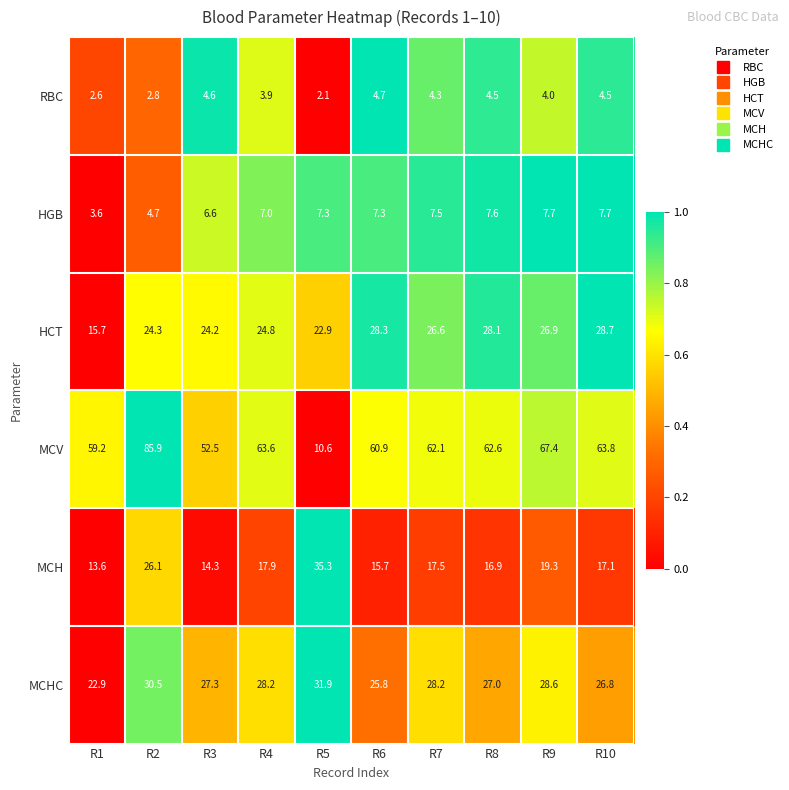

Count the number of categories in the chart.

10